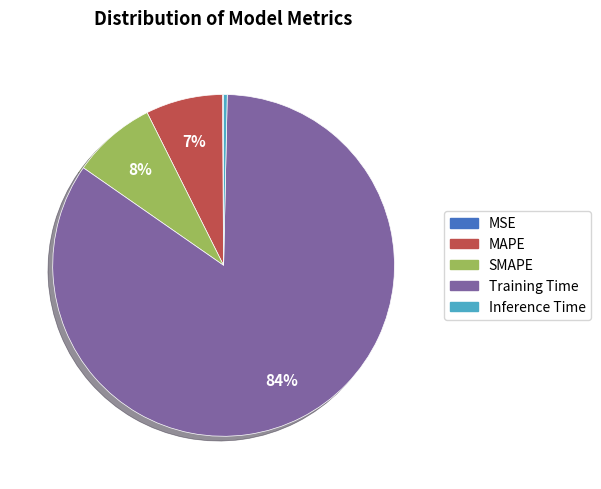

Which slice is the largest?

Training Time